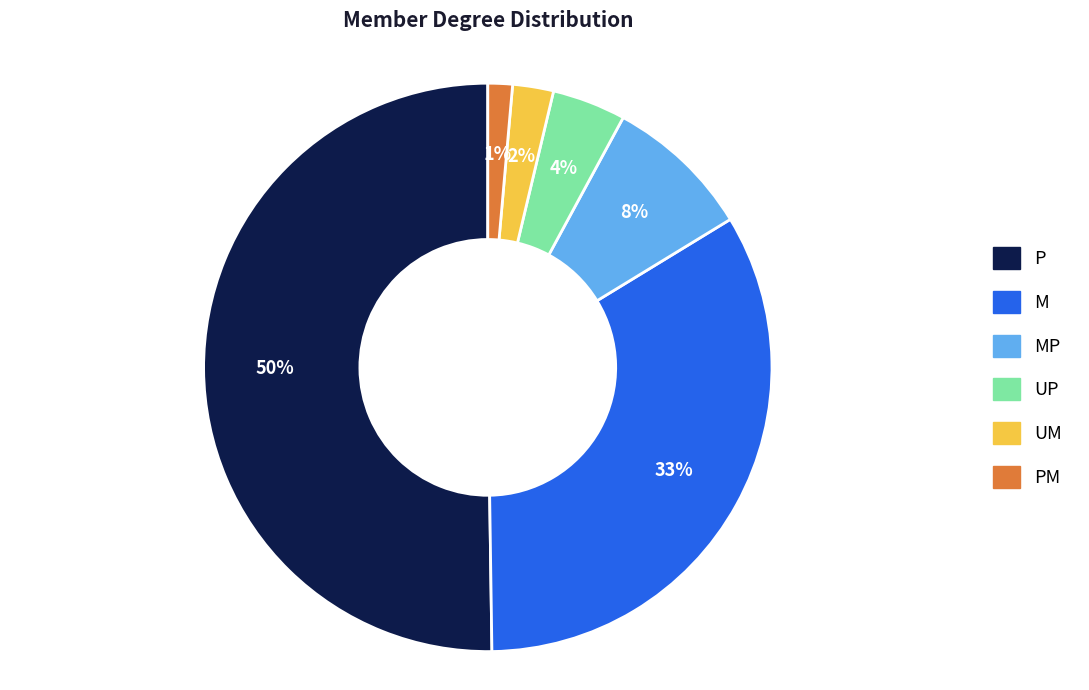

To the nearest percent, what is the average slice percentage?

17%